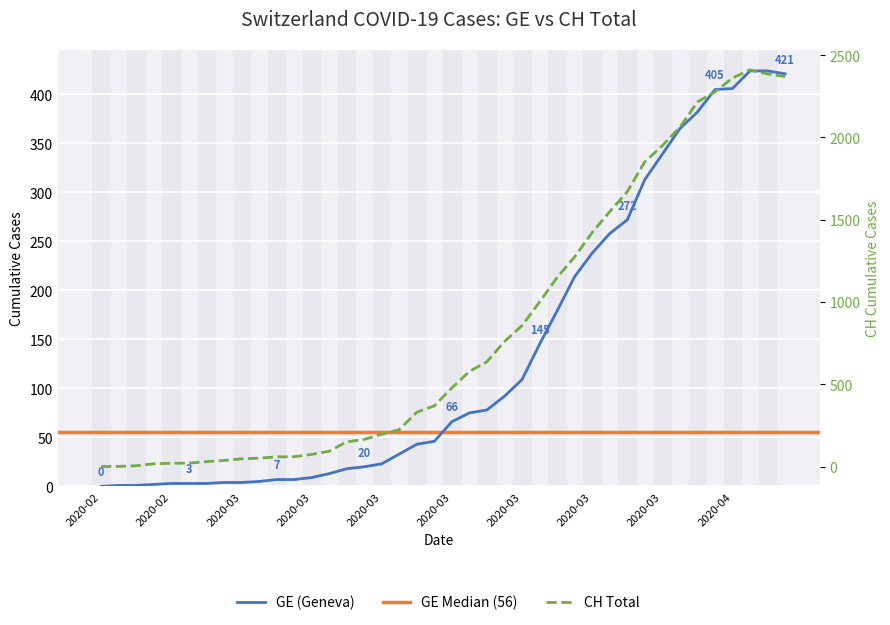

Which series has the largest range (max minus min)?

CH